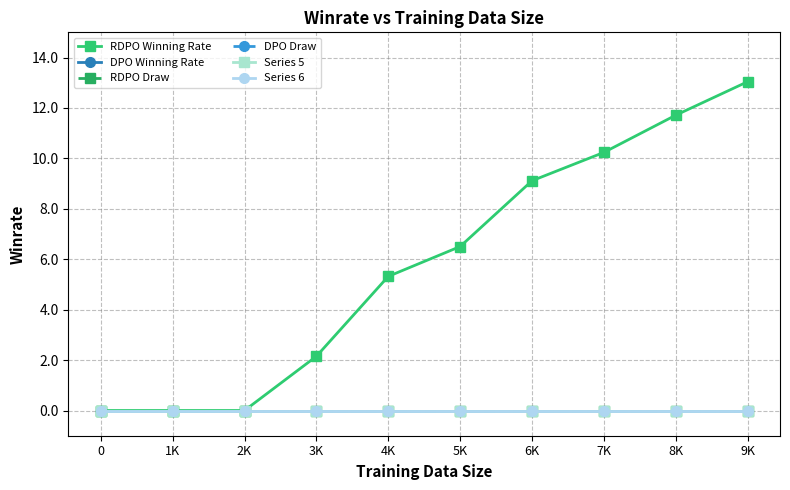

Rank the categories by RDPO Winning Rate value from lowest to highest.

0, 1K, 2K, 3K, 4K, 5K, 6K, 7K, 8K, 9K